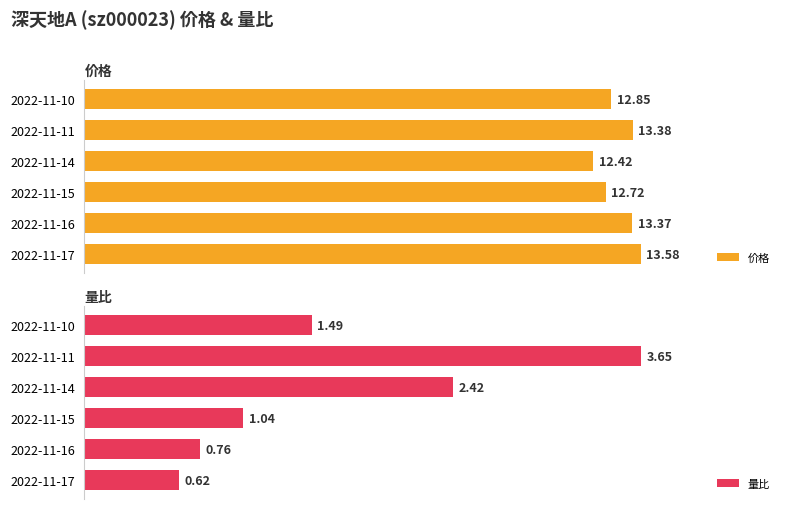

At how many categories does at least one series exceed 5?

6